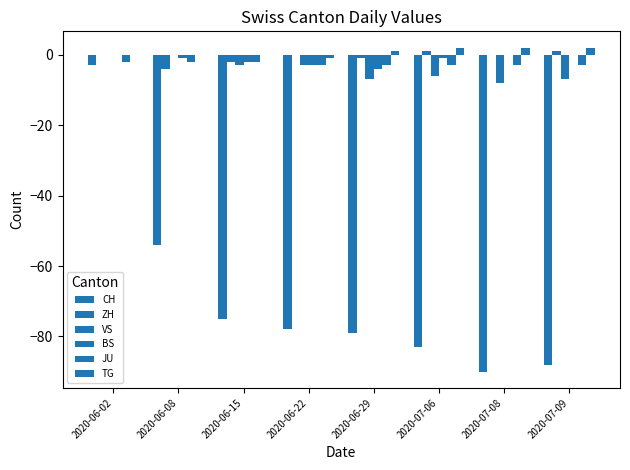

Which category has the lowest value in the BS series?

2020-06-29